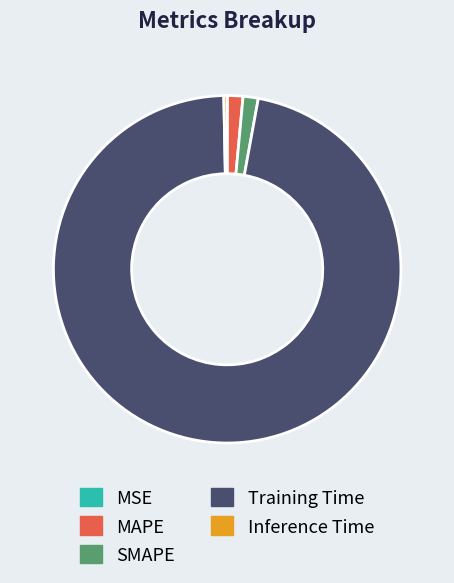

Which slice represents more than half of the pie?

Training Time